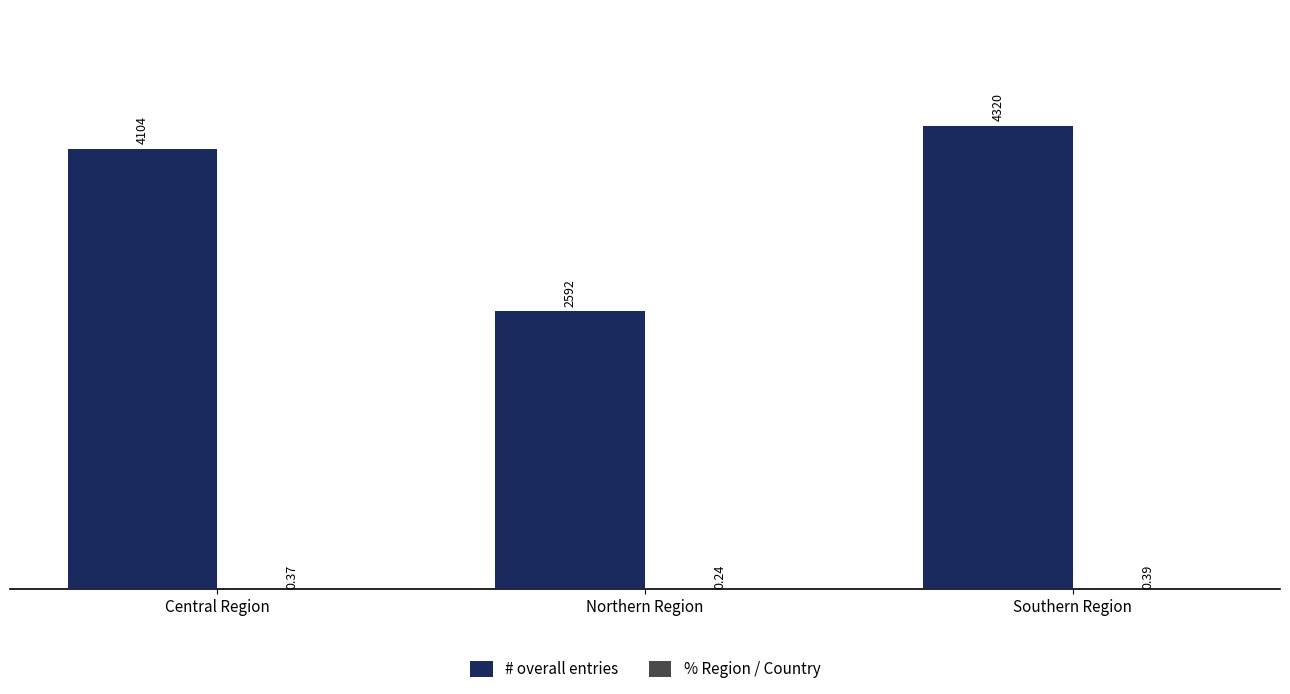

How many groups of bars are there?

3